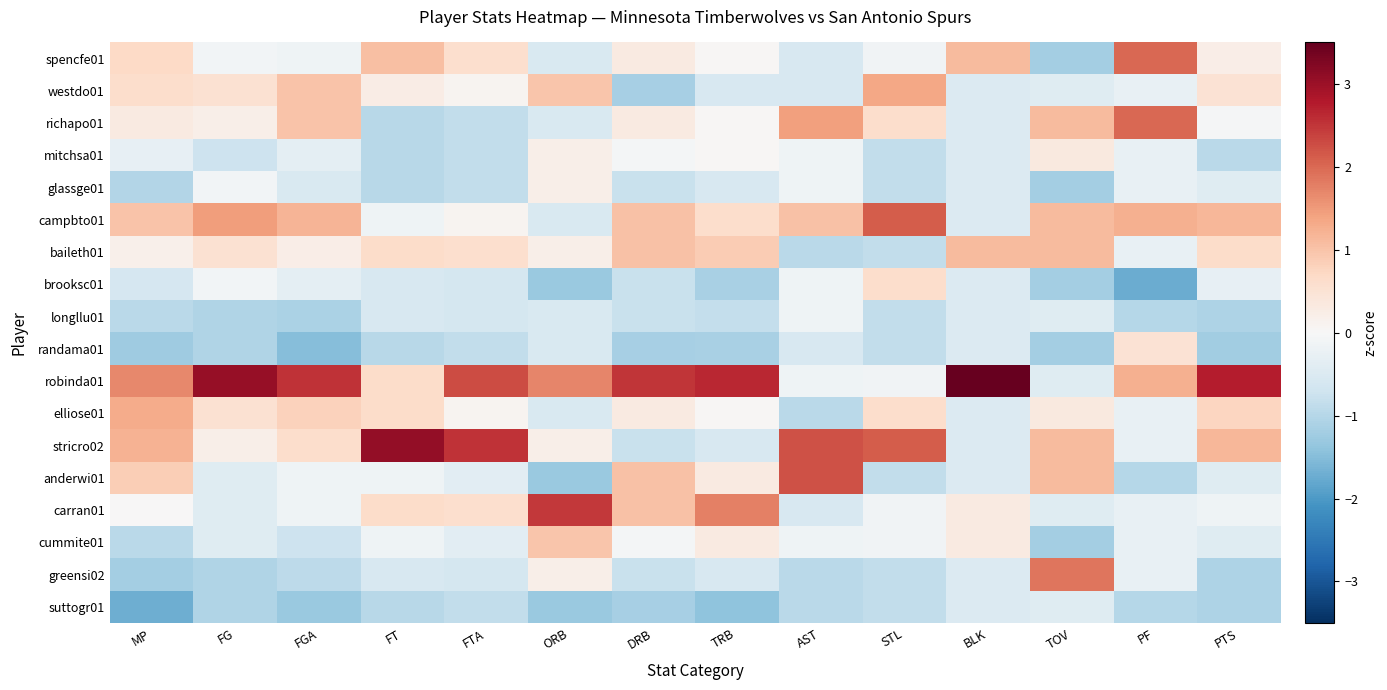

Which series has the widest spread of values?

robinda01